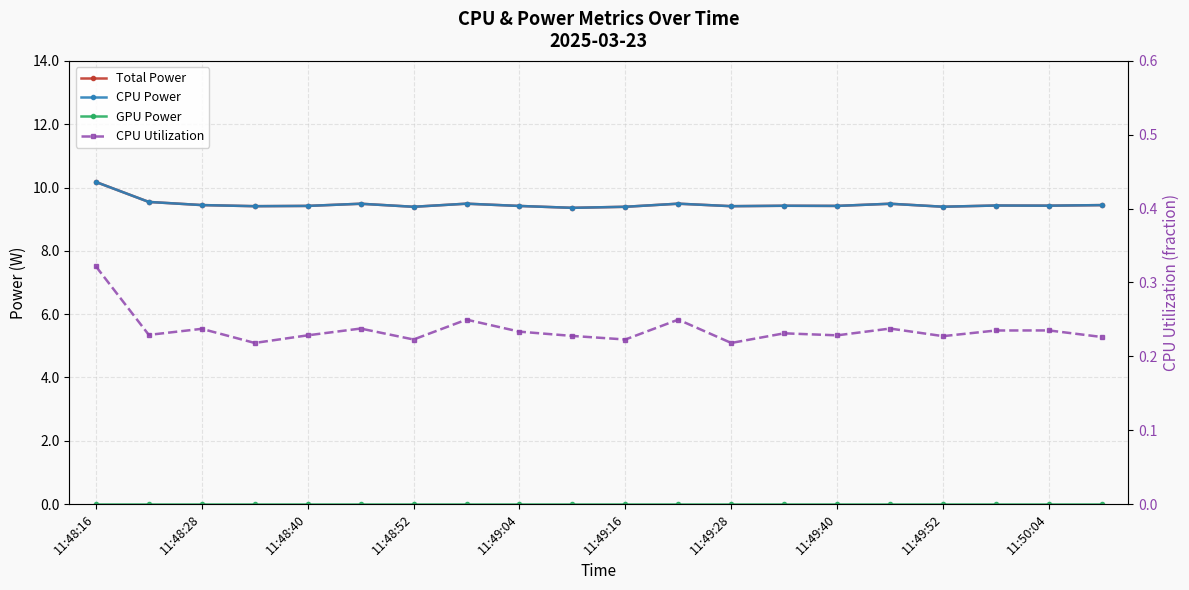

What is the value of the CPU Utilization point at the 2nd from the left?

0.2